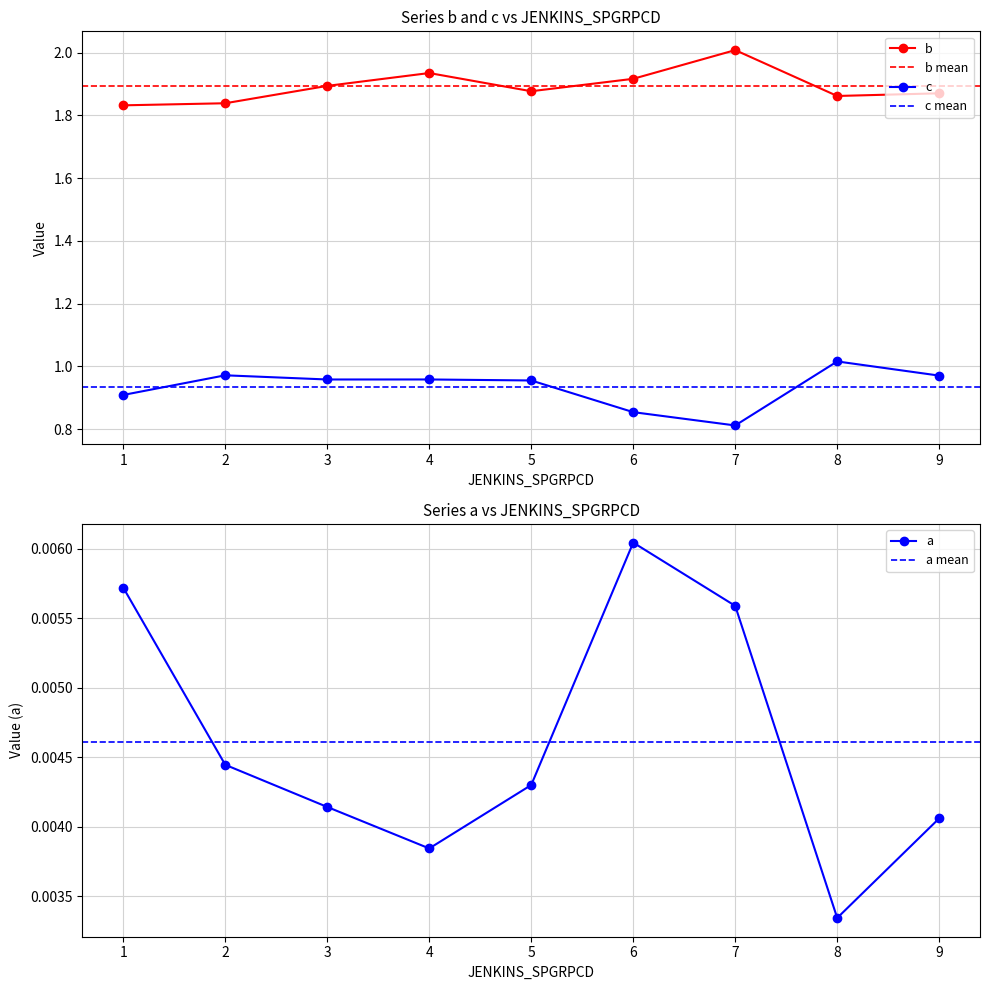

In a, how many points are higher than both neighbors (excluding endpoints)?

1